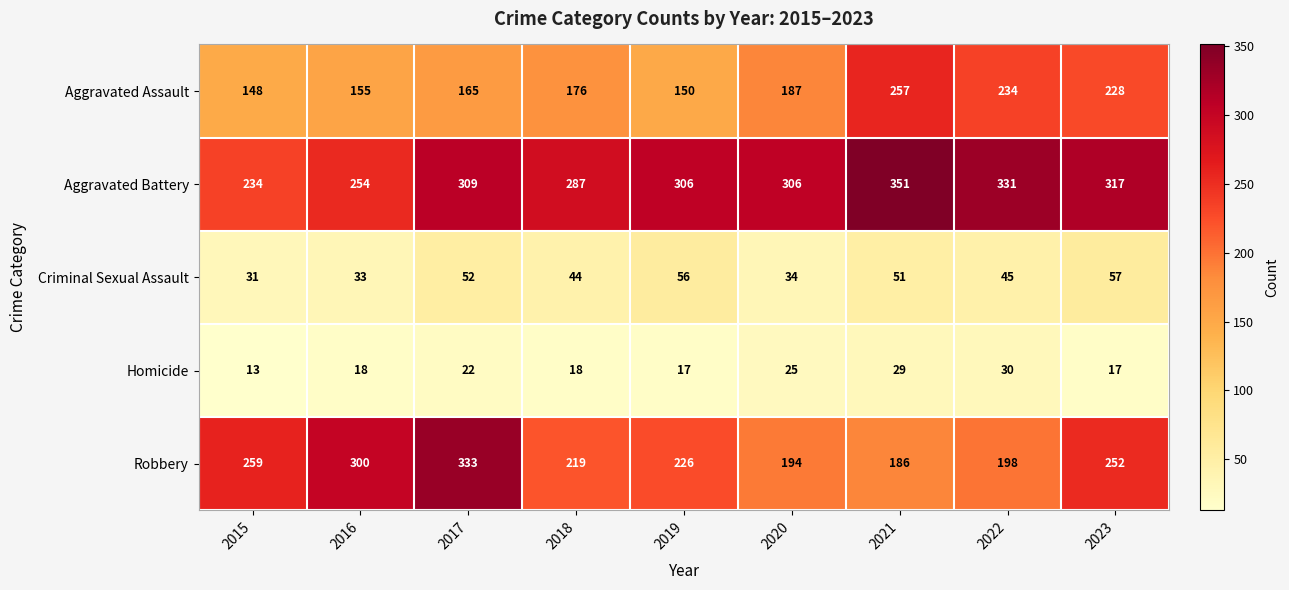

What is the difference between the highest and lowest values at 2022?

301